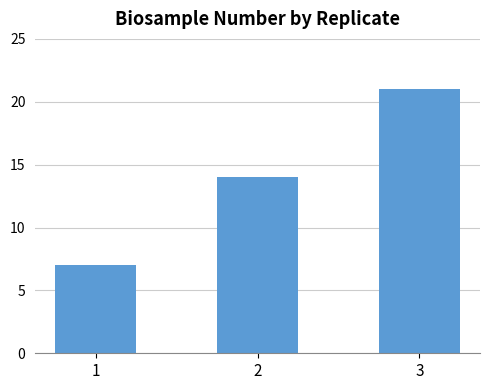

What is the difference between the maximum and minimum values?

14